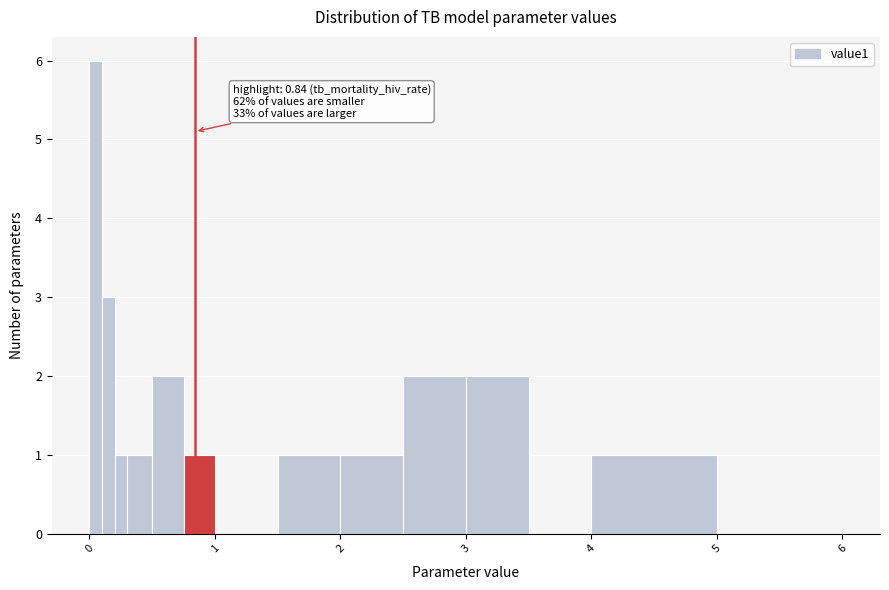

Around what value on the x-axis is the tallest bar? Give the approximate position of its centre, as read against the axis.

0.1